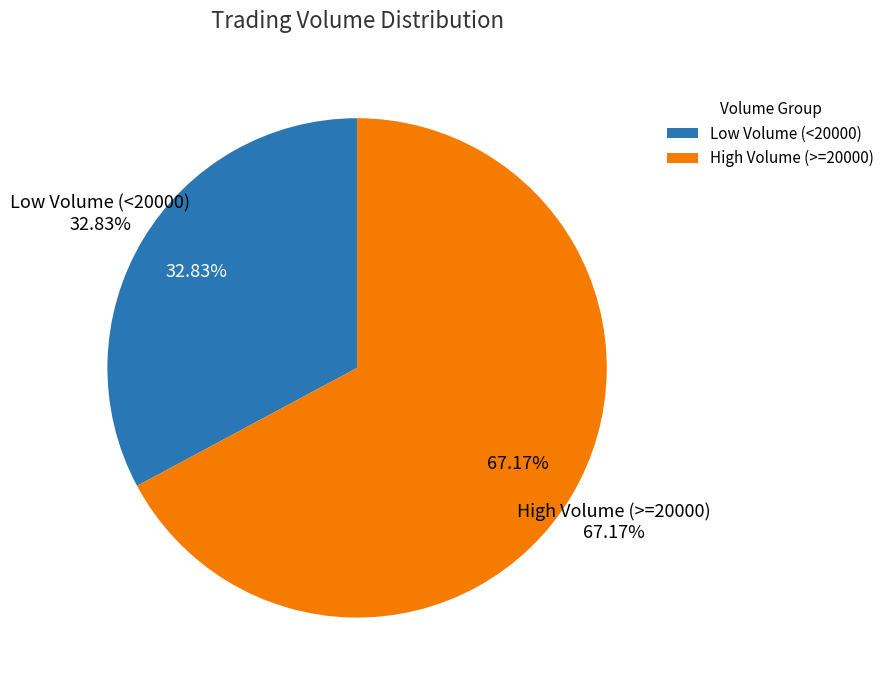

Is there any slice that represents more than half of the pie?

No